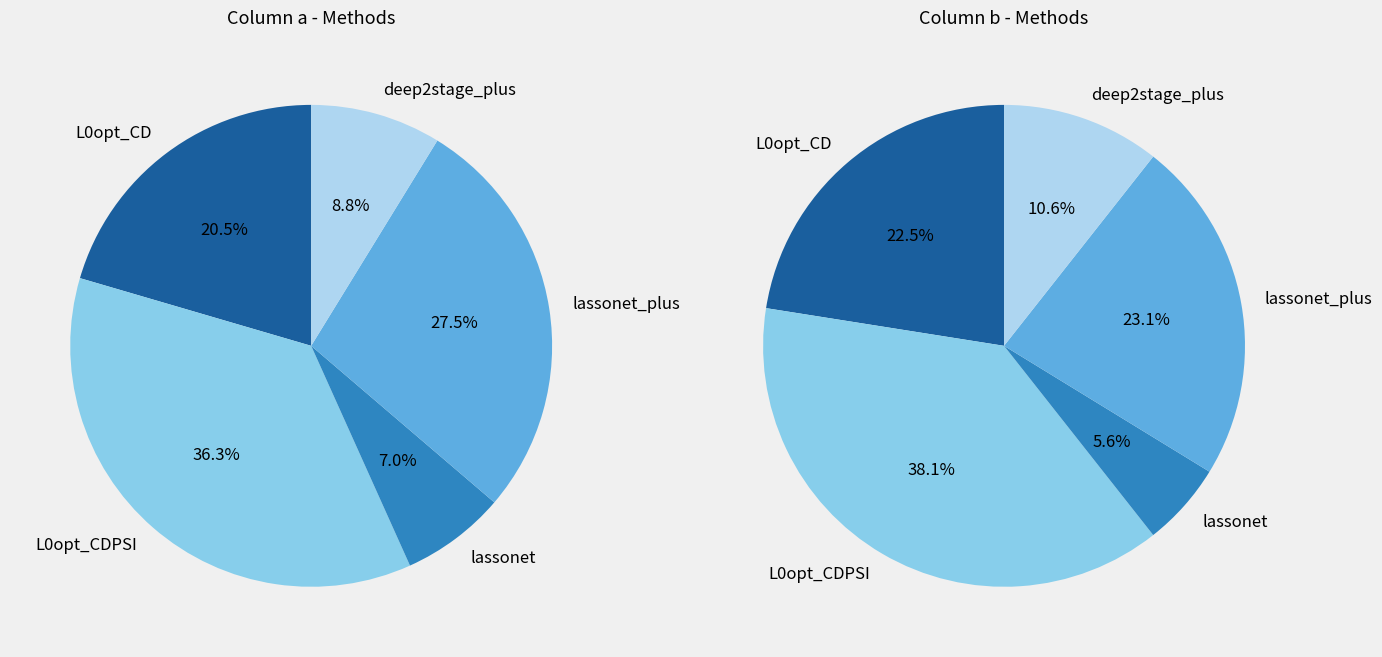

Which slice is the smallest?

lassonet